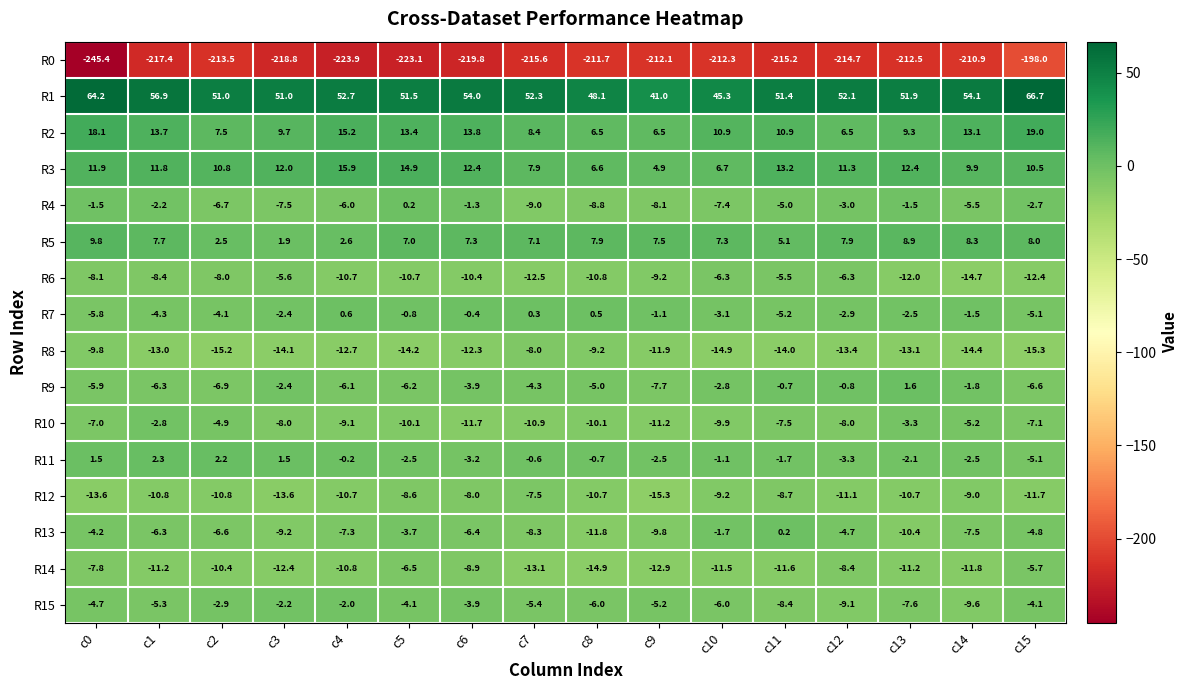

Which series has the largest range (max minus min)?

R0